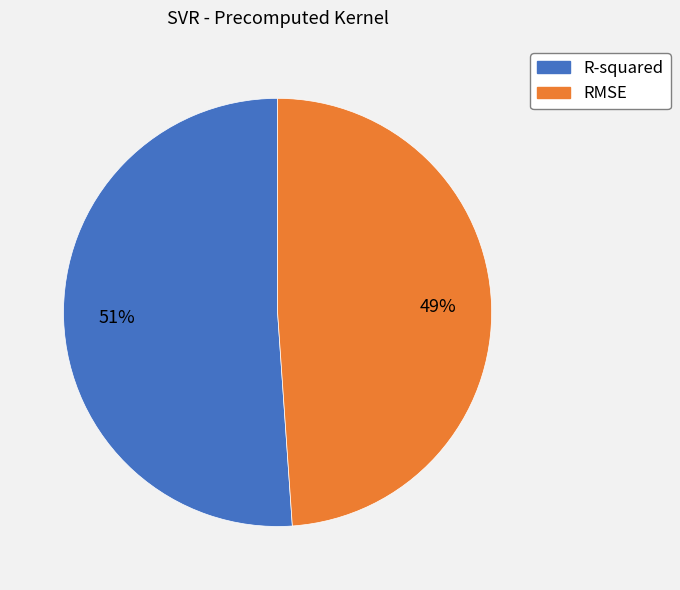

Which slice is the smallest?

RMSE